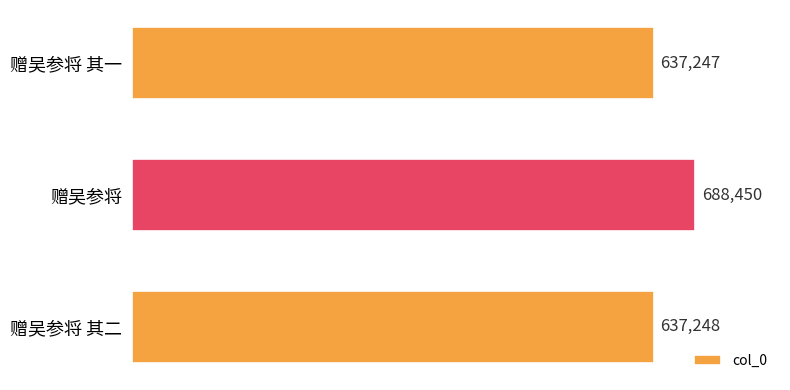

Does the chart contain any negative values?

No